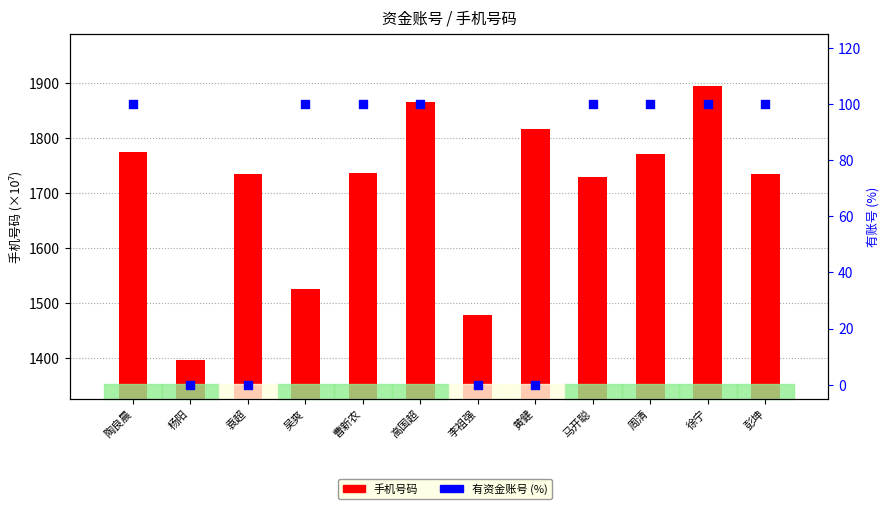

Is the value of 手机号码 (亿) at 彭坤 greater than the value of 有账号 (%) at 周清?

Yes